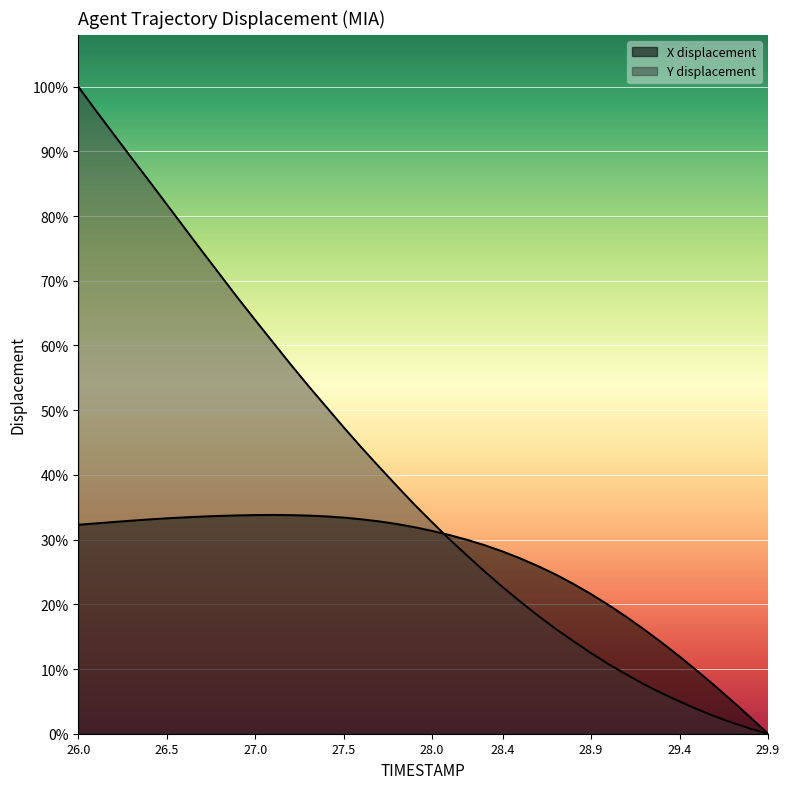

True or false: X has a value of 8.2 at 28.4.

False